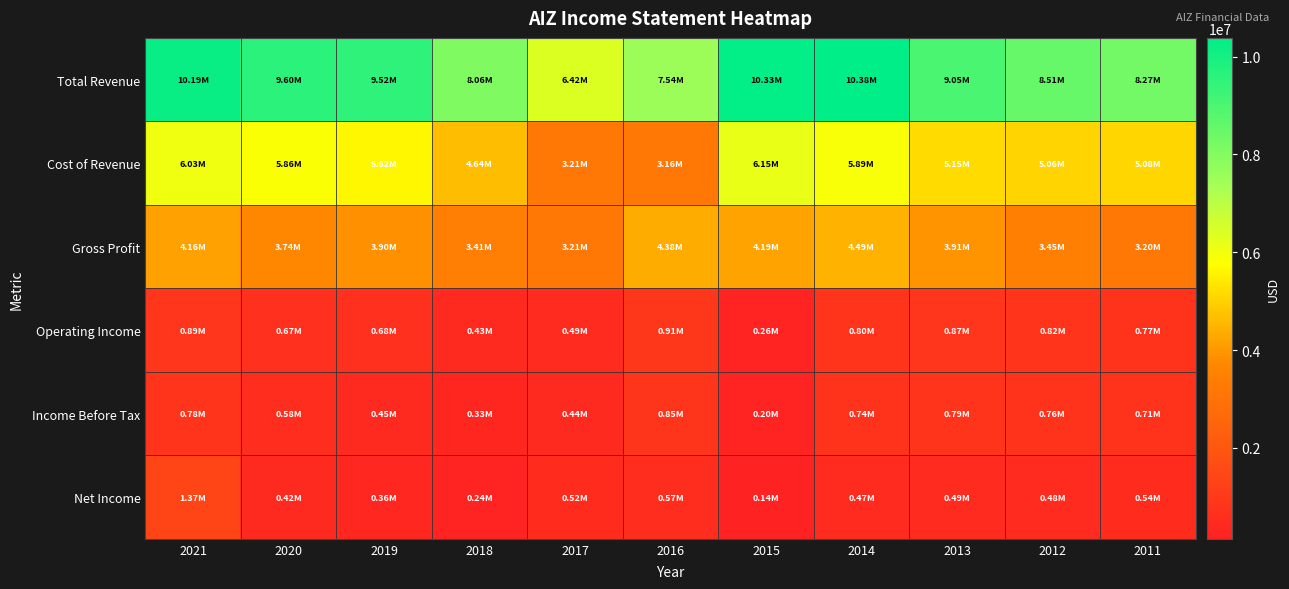

At 2017, list the series in order from largest to smallest.

Total Revenue, Cost of Revenue, Gross Profit, Net Income, Operating Income, Income Before Tax